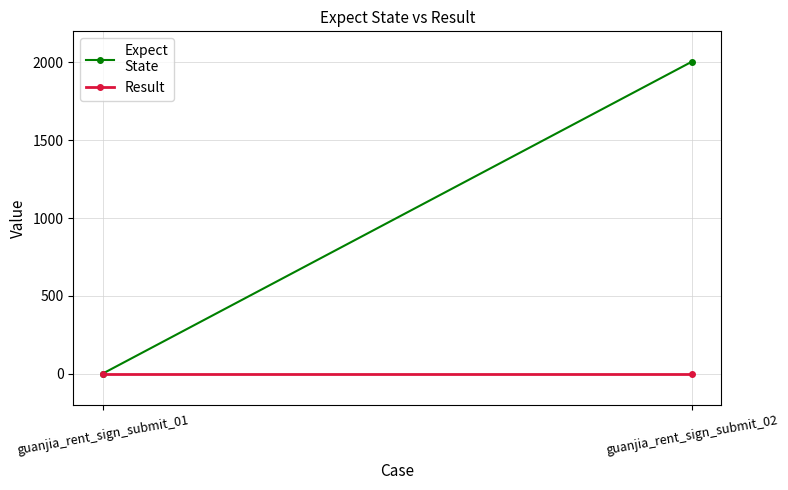

At which label does Result reach its minimum?

guanjia_rent_sign_submit_01